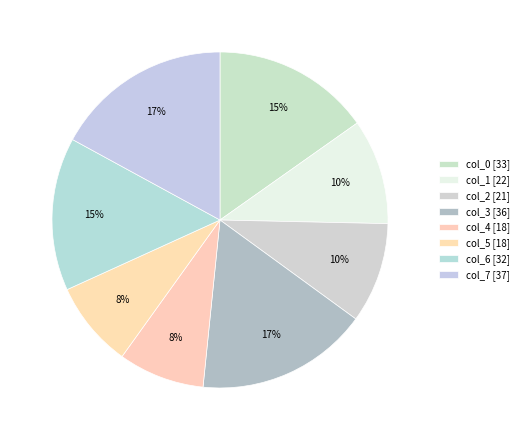

What is the smallest slice in the pie chart?

col_4